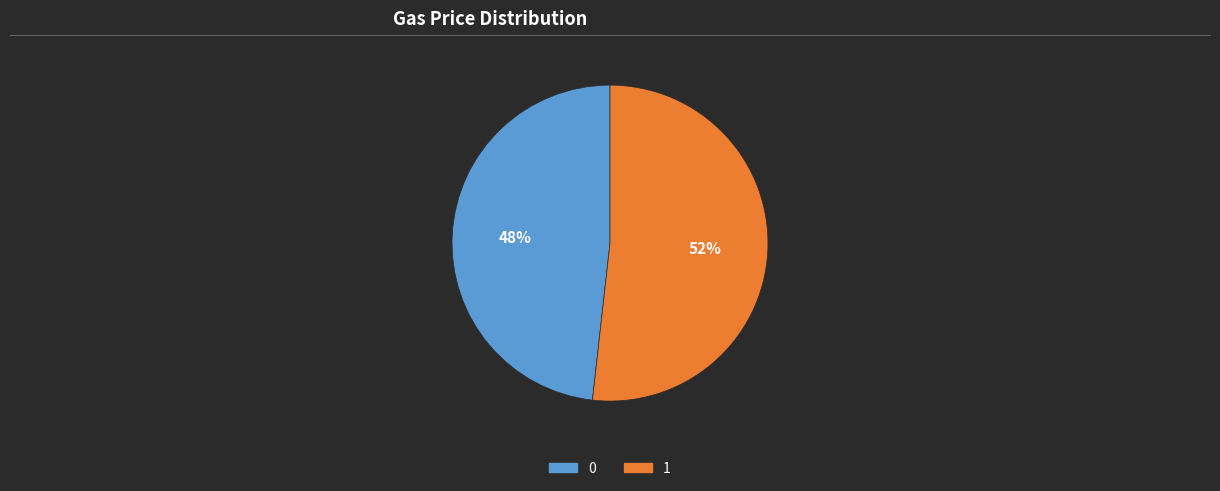

To the nearest percent, what is the difference between the 0 and 1 slice percentages?

4%